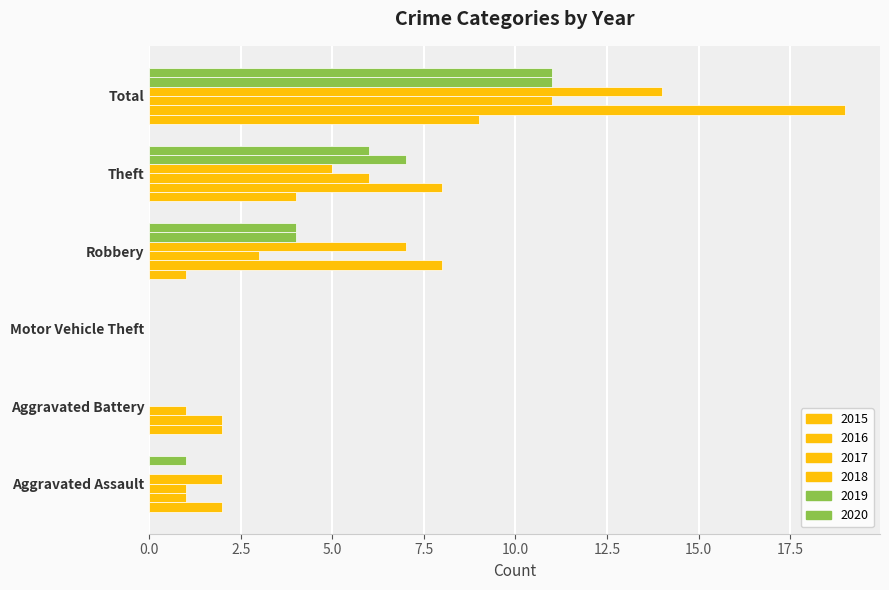

Which has a higher value, Aggravated Assault or Aggravated Battery?

Aggravated Assault